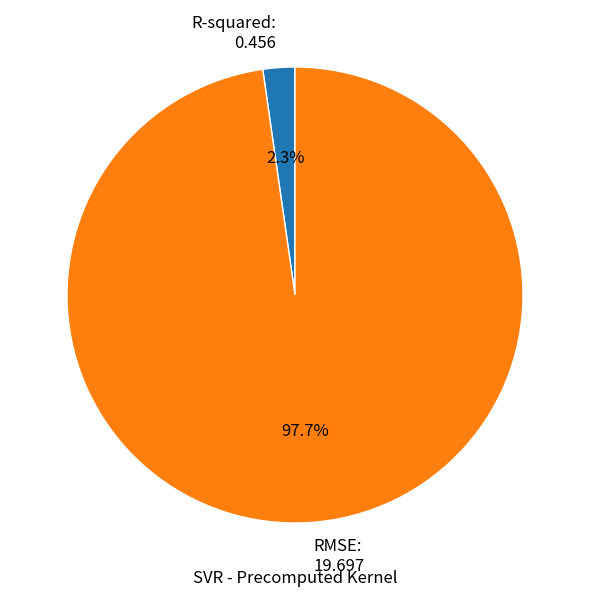

Which category has the biggest portion of the pie?

RMSE